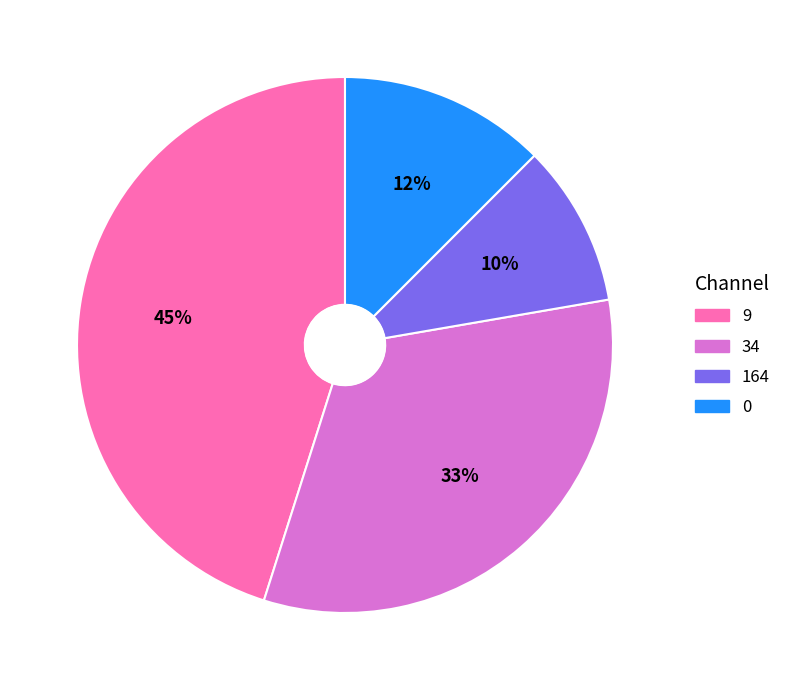

To the nearest percent, what is the difference between the largest and smallest slice percentages?

35%